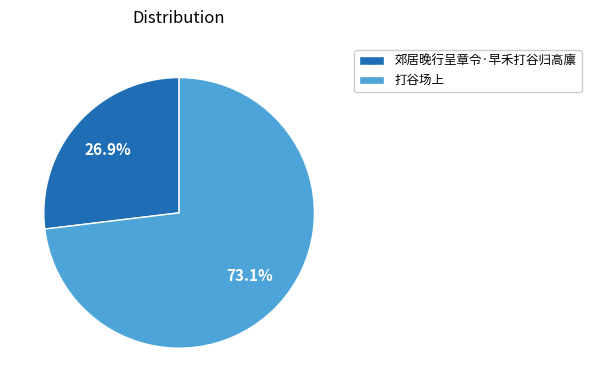

Which slice represents more than half of the pie?

打谷场上